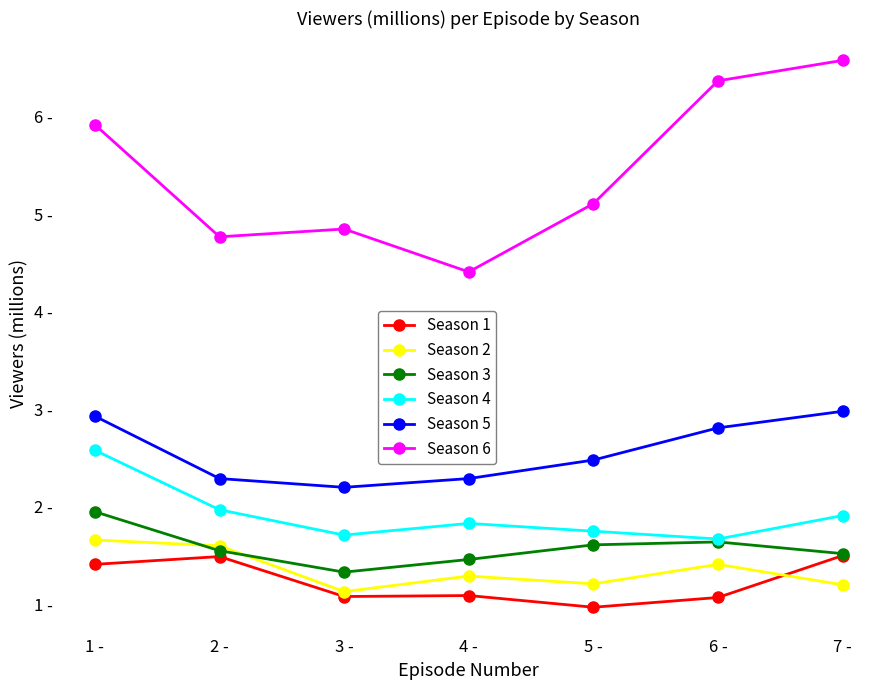

How many interior local valleys does the Season 4 series have?

2